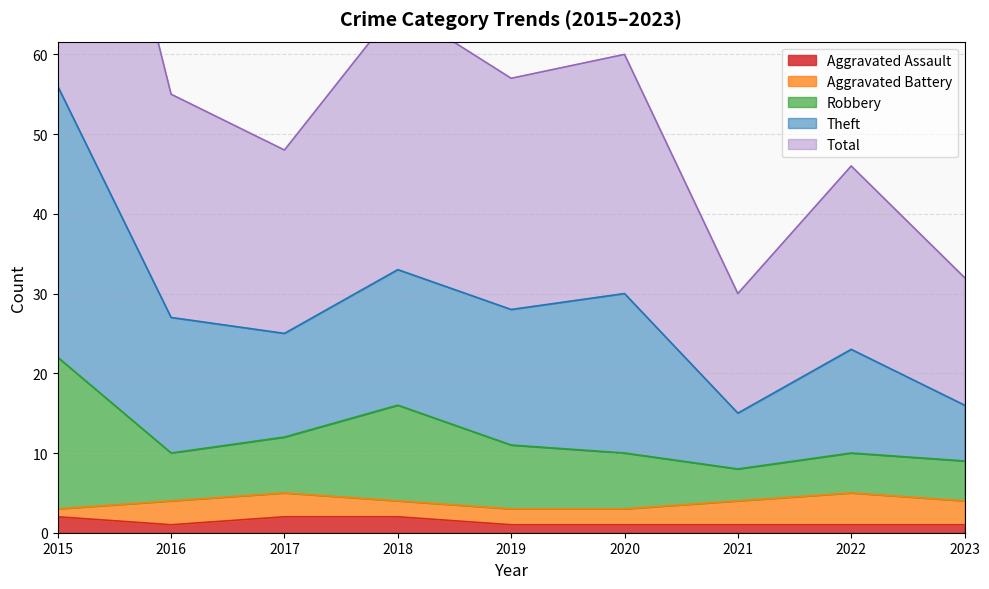

Is it true that Aggravated Assault equals 1 at 2020?

True